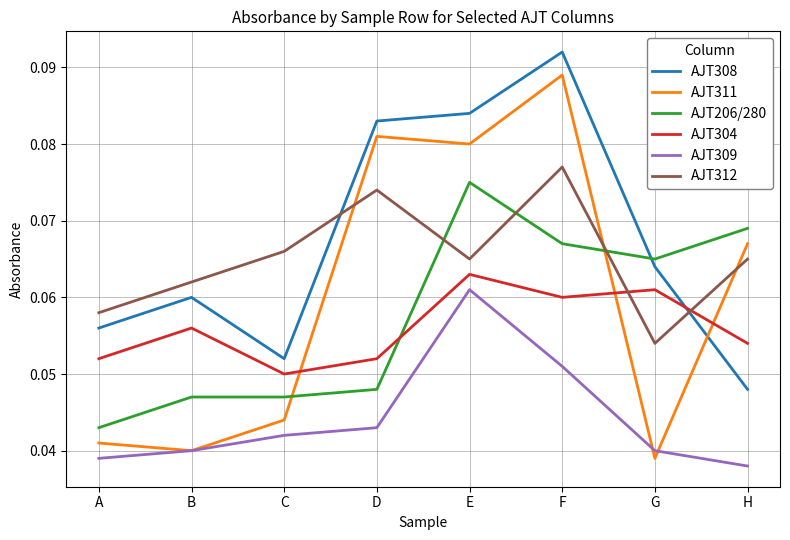

Count the number of categories in the chart.

8